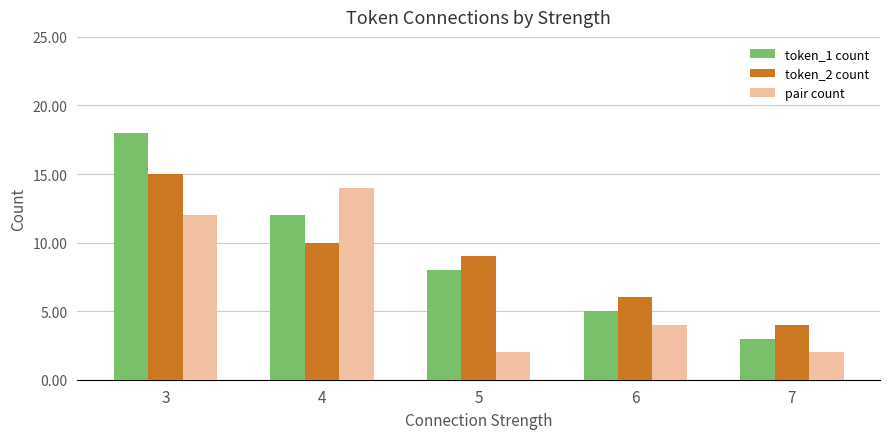

At how many categories does at least one series exceed 2?

5